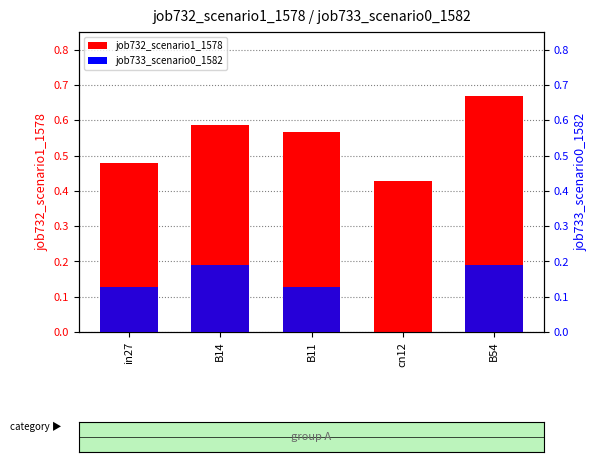

The value of job733_scenario0_1582 at in27 is 0.1. True or false?

True